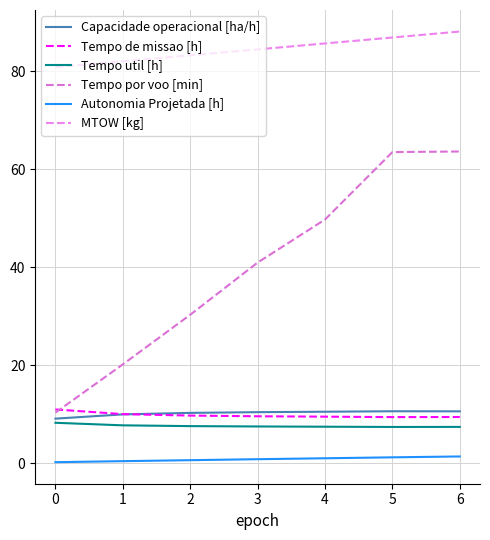

At which label does Tempo de missao [h] reach its minimum?

5